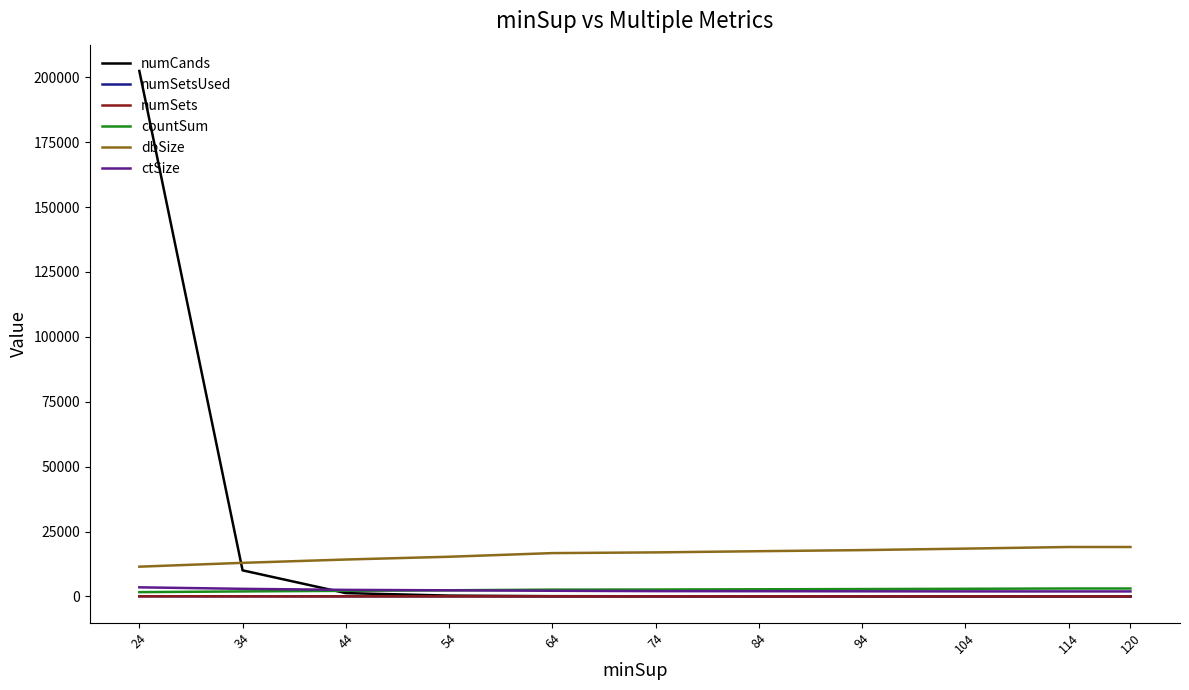

Is it true that numCands equals 2 at 114?

True